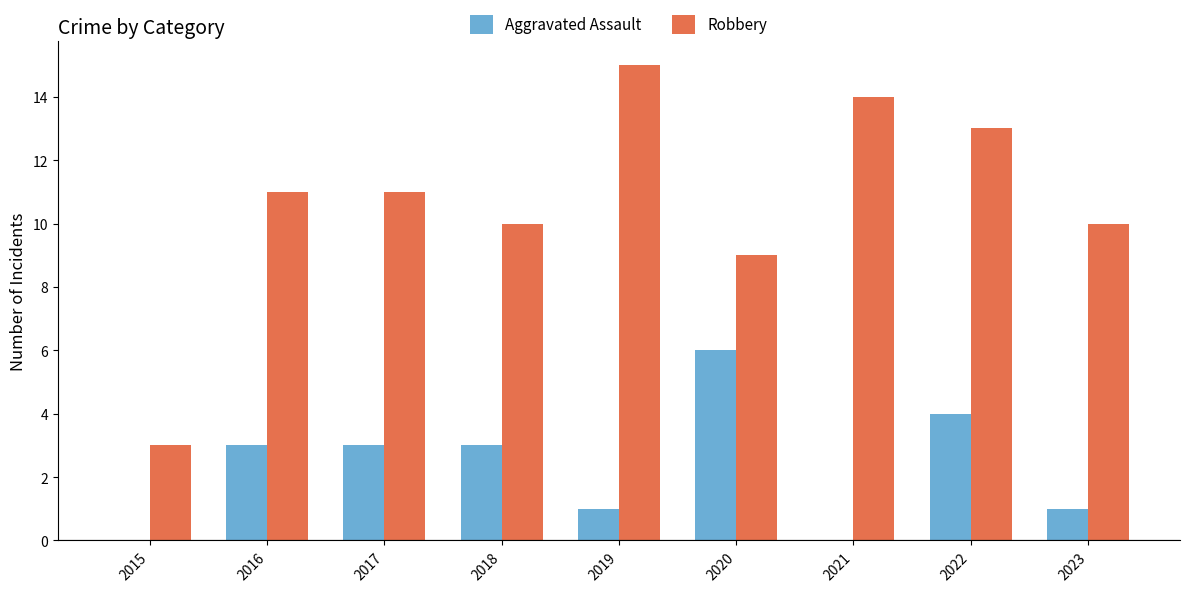

Is it true that Aggravated Assault equals 4 at 2022?

True